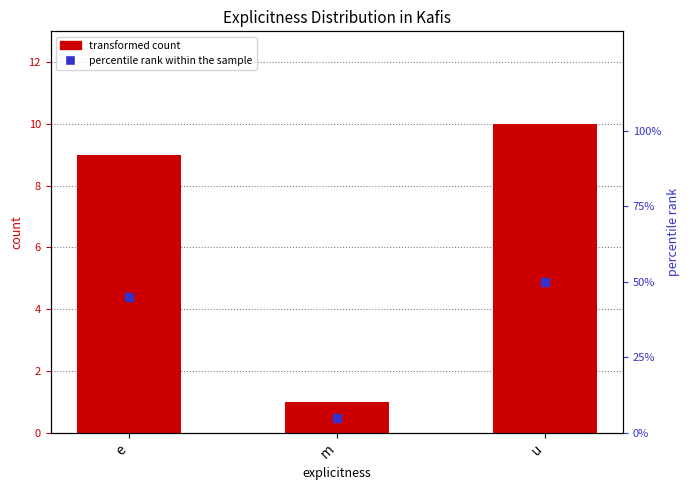

What is the total value across all series at m?

6